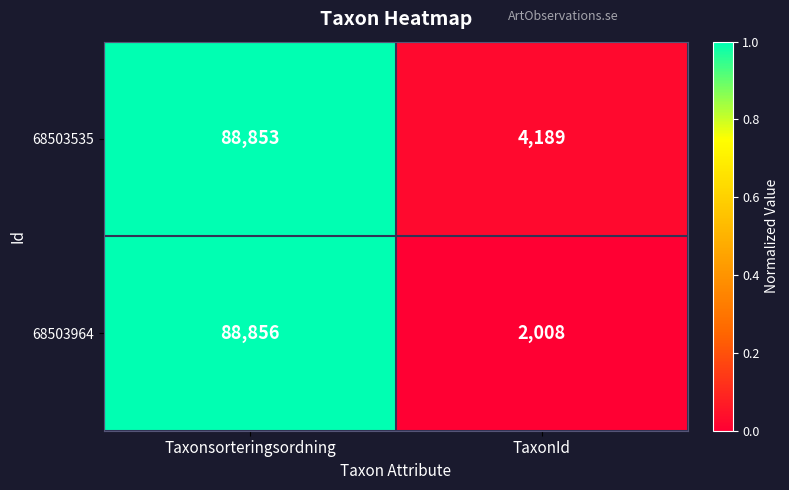

True or false: 68503964 has a value of 2008 at TaxonId.

True